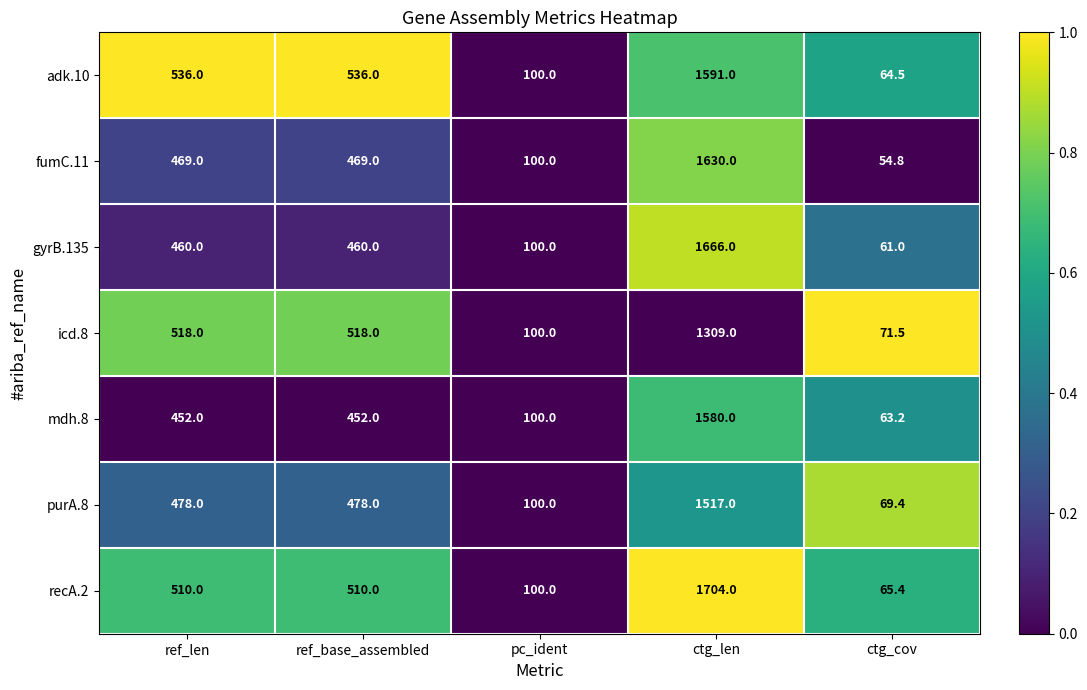

What is the total value across all series at ref_base_assembled?

3423.0